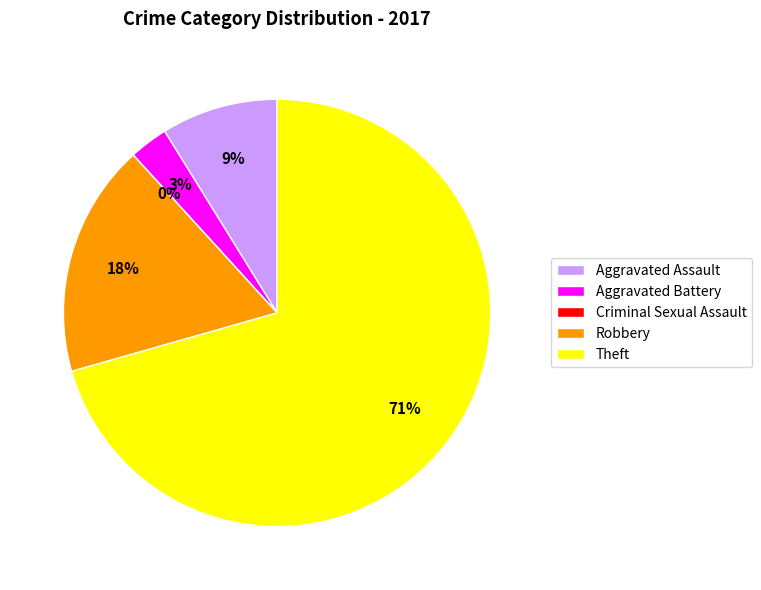

Is it true that Criminal Sexual Assault is 0% of the pie?

True